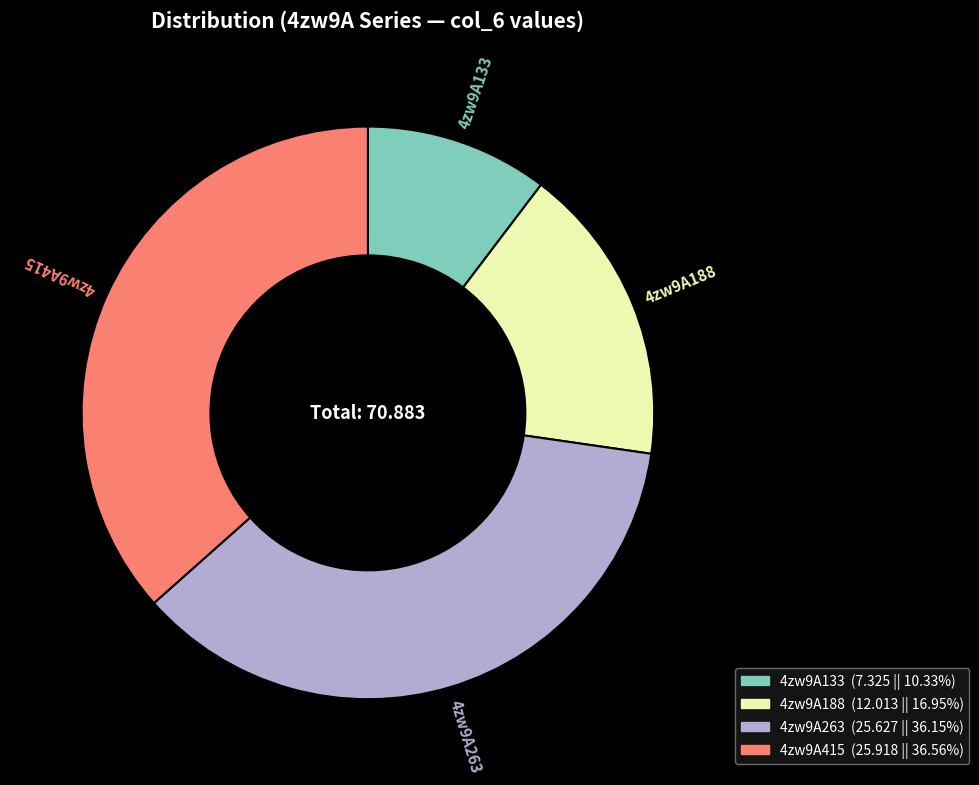

Which has a higher value, 4zw9A133 or 4zw9A415?

4zw9A415